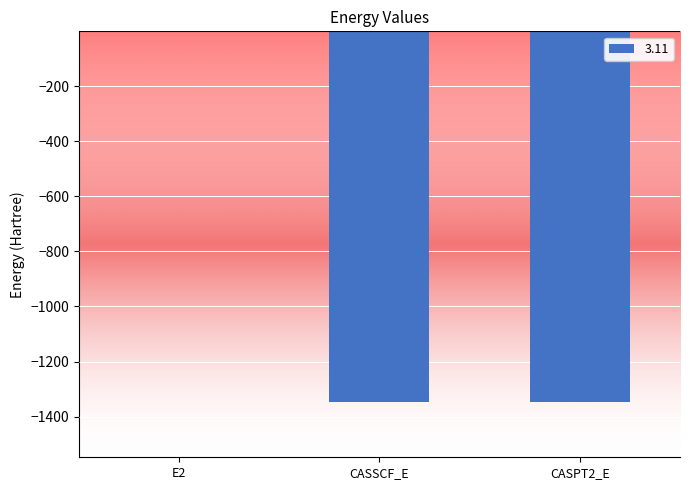

What value does the data have at CASSCF_E?

-1345.5